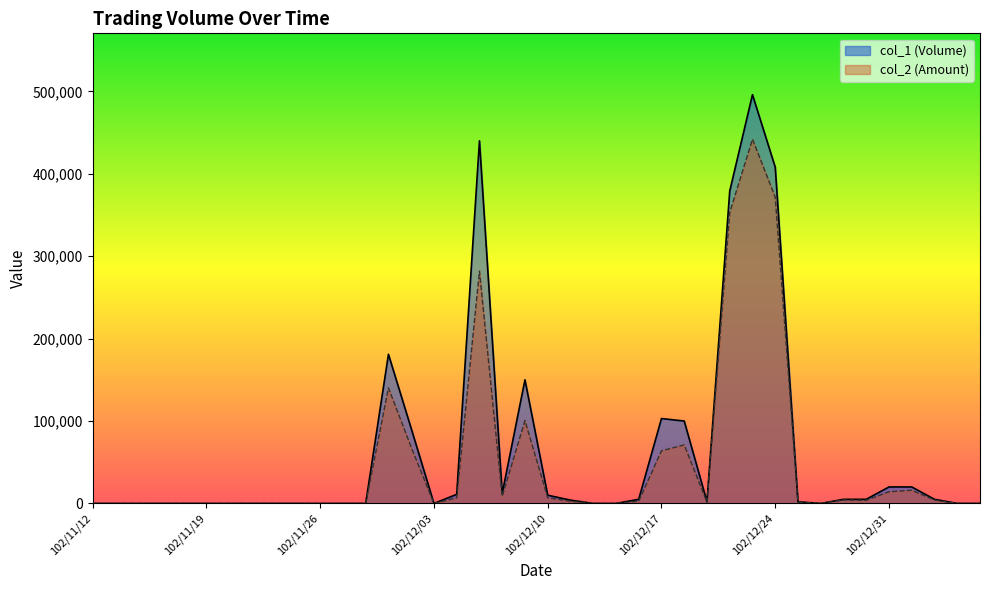

How many values in the col_1 (Volume) series are below 2000?

19